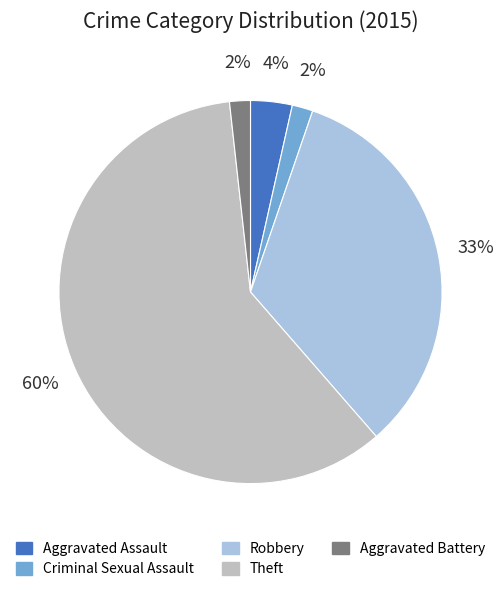

To the nearest percent, what portion does Robbery represent?

33%